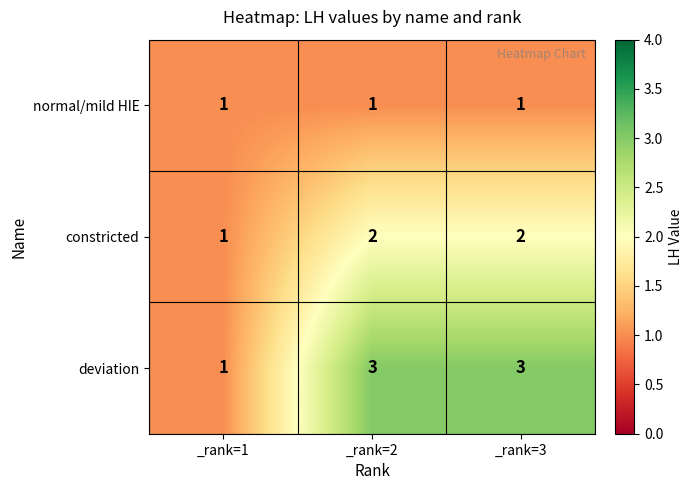

Which series has the largest range (max minus min)?

deviation